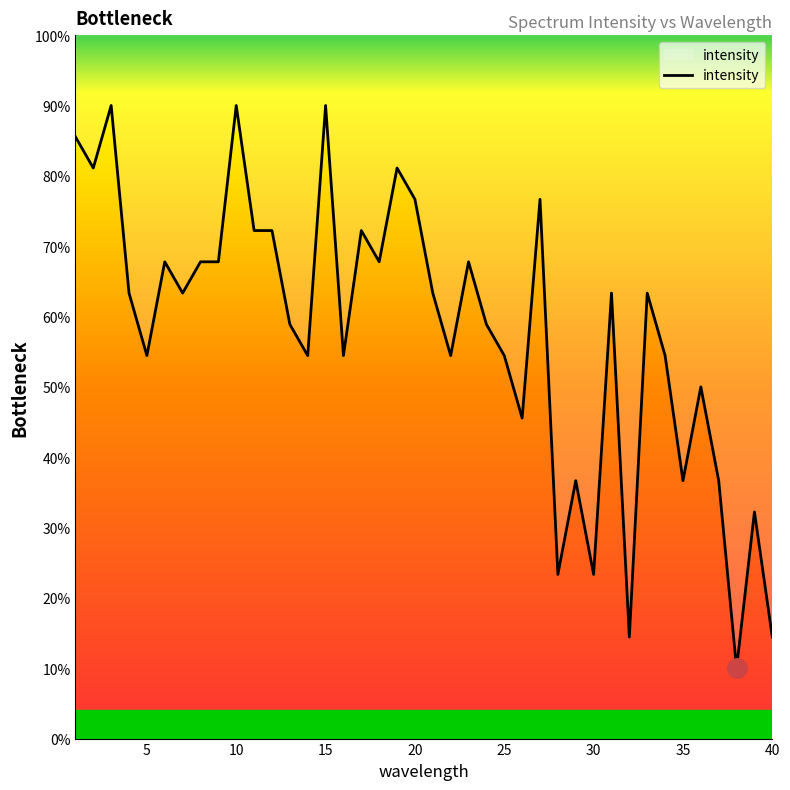

True or false: the data shows 76.7 at 20.

True